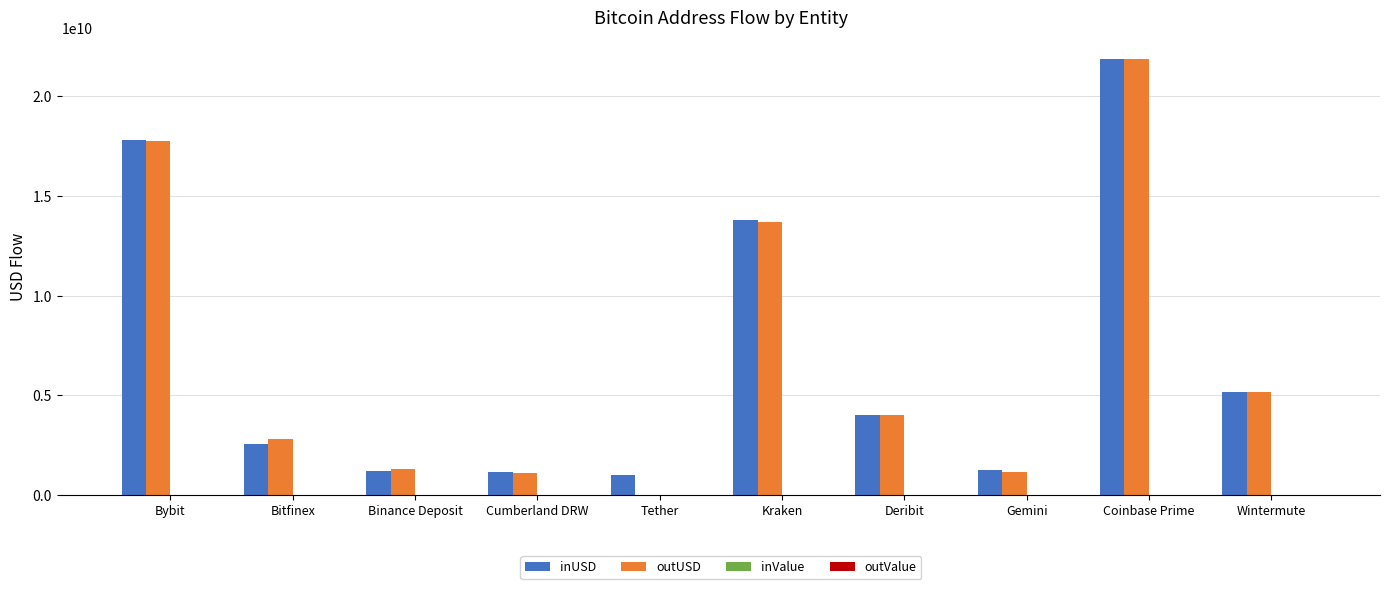

At which category is the sum across all series the highest?

Coinbase Prime